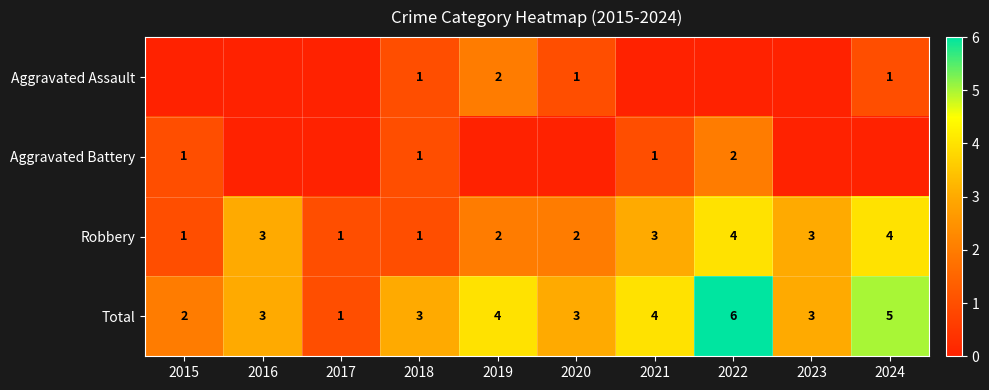

What is the maximum value for Robbery?

4